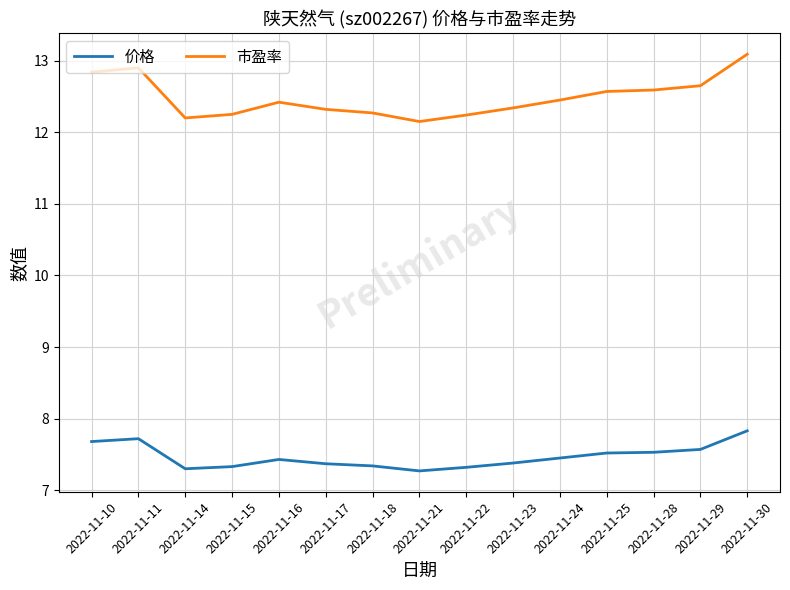

True or false: 市盈率 and 价格 intersect in this chart.

False